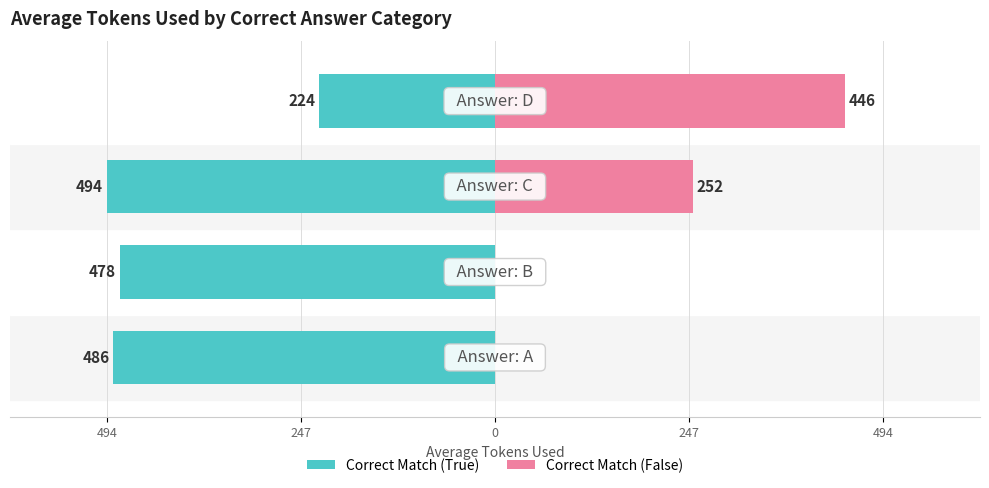

The Correct Match (True) series shows -97.7 at 247. True or false?

False